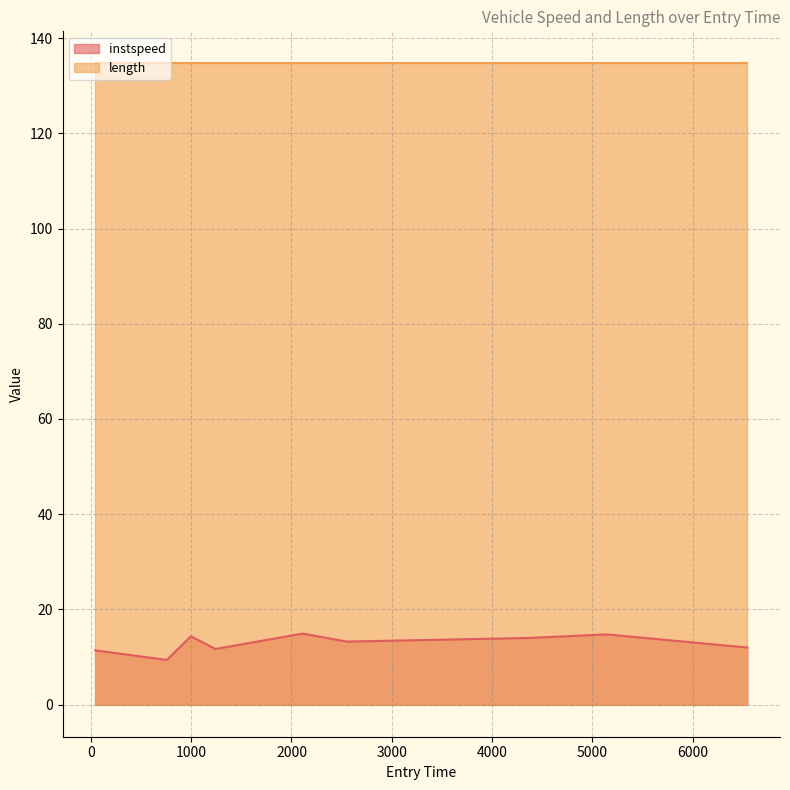

At which category does the data reach its first local peak?

997.0